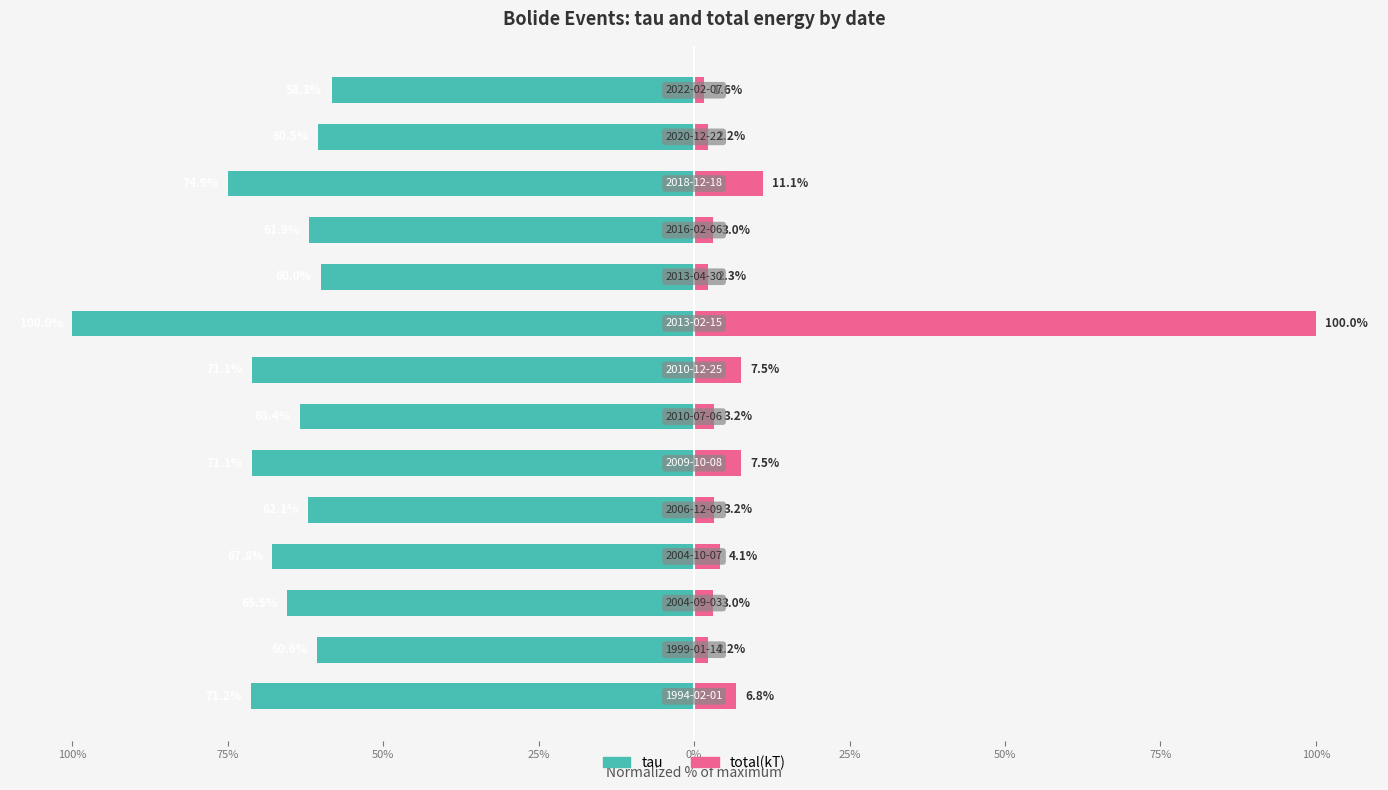

At 100%, list the series in order from smallest to largest.

tau, total(kT)